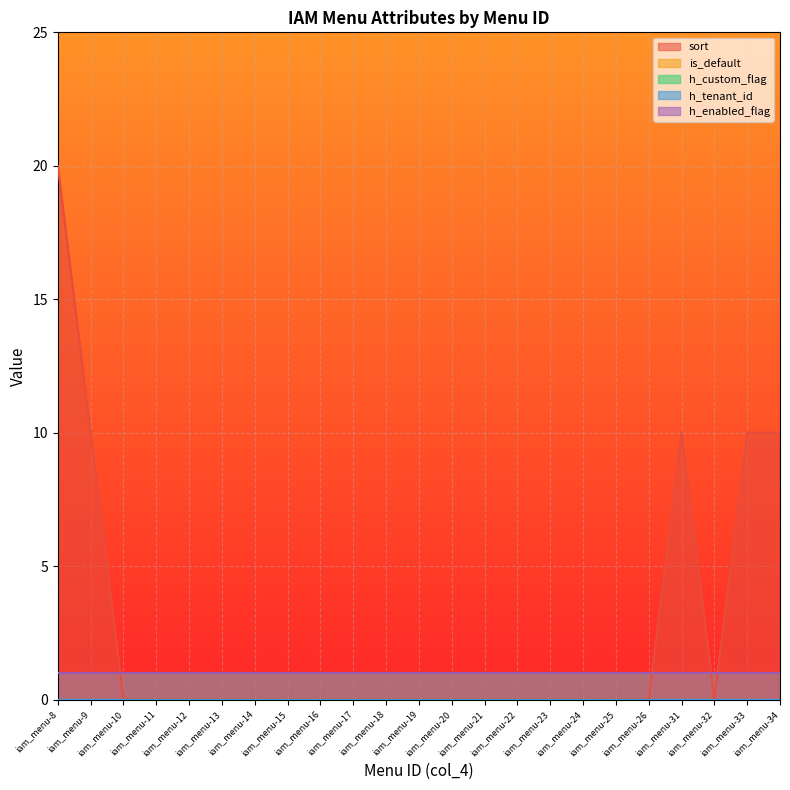

At which label is h_enabled_flag closest to 1?

iam_menu-8